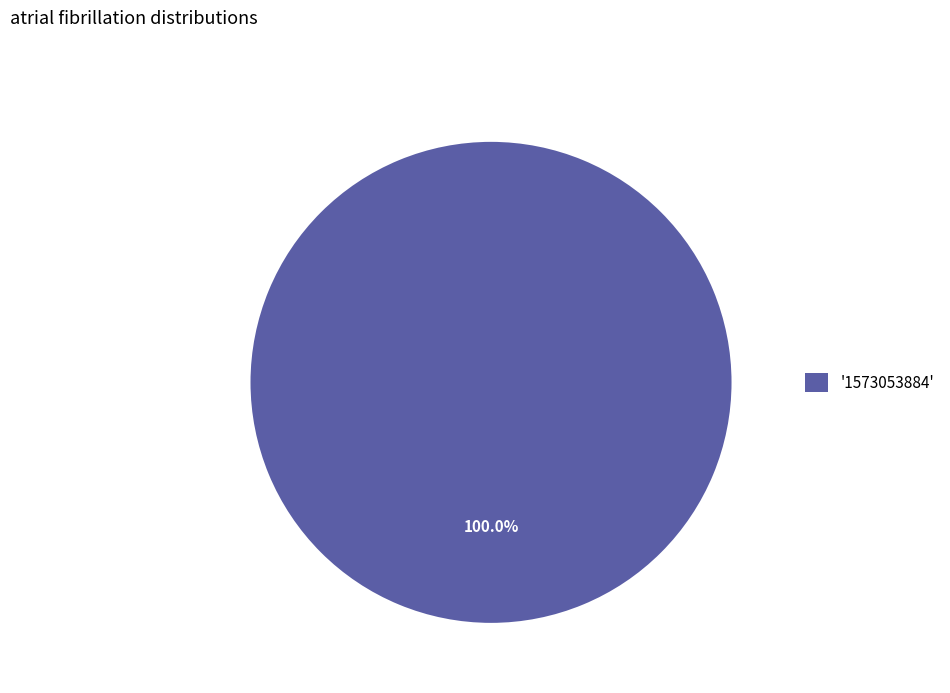

Rank the categories by value from lowest to highest.

'1573053884'